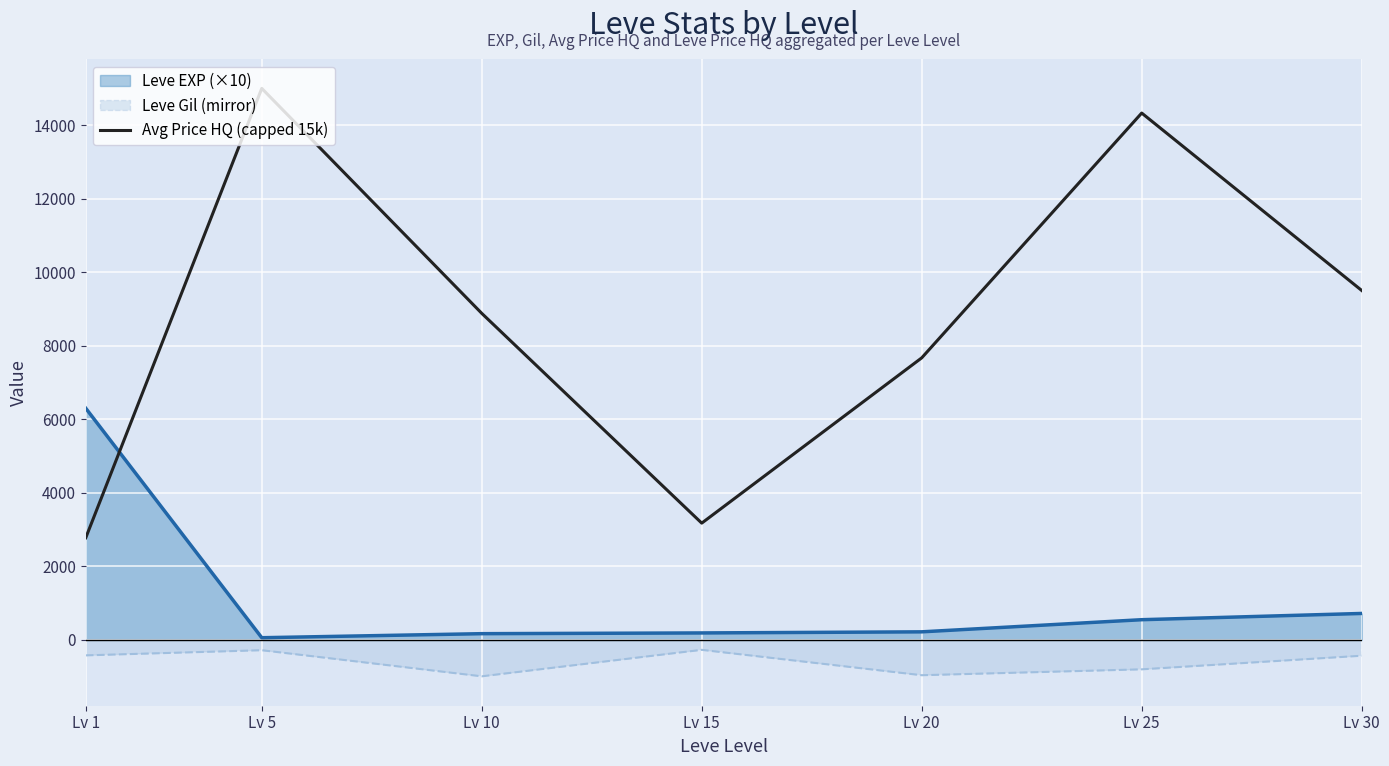

Reading right to left, list all the values displayed in this chart.

9504.6	14329.5	7671.4	3176.5	8882.0	15000.0	2778.9